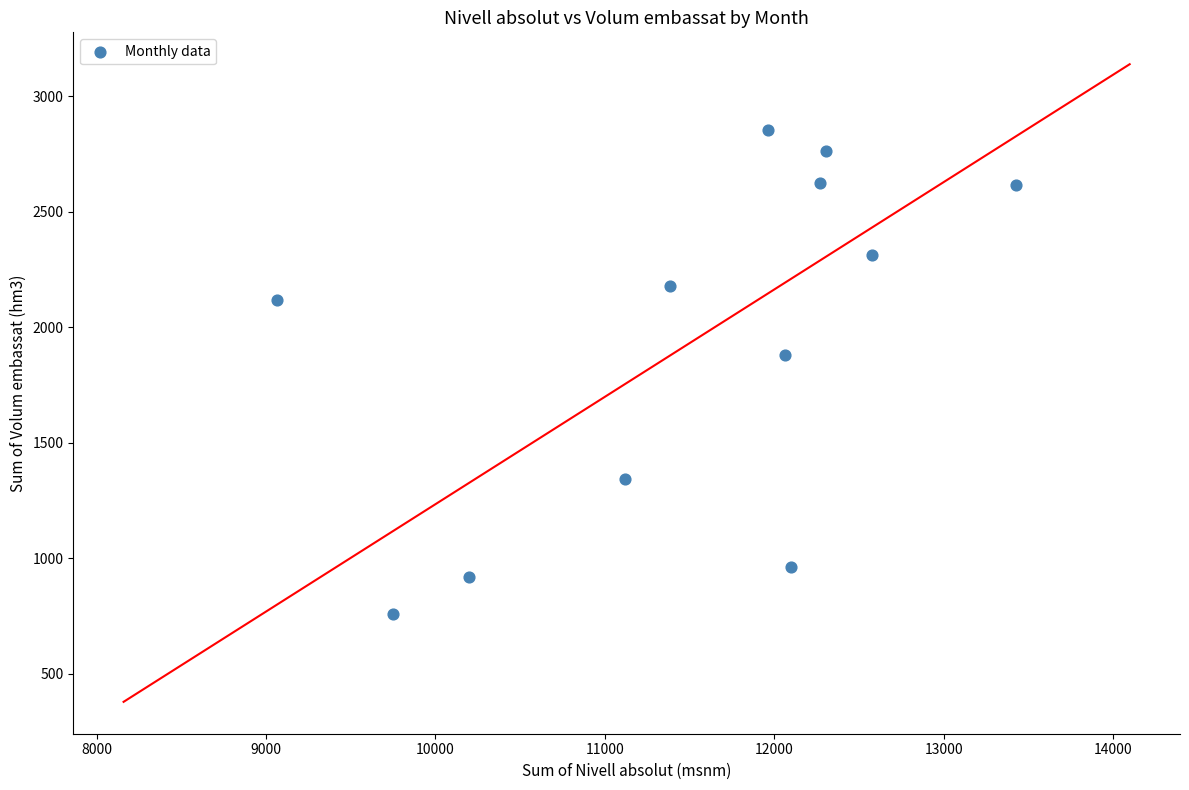

What is the average Y value?

1943.6